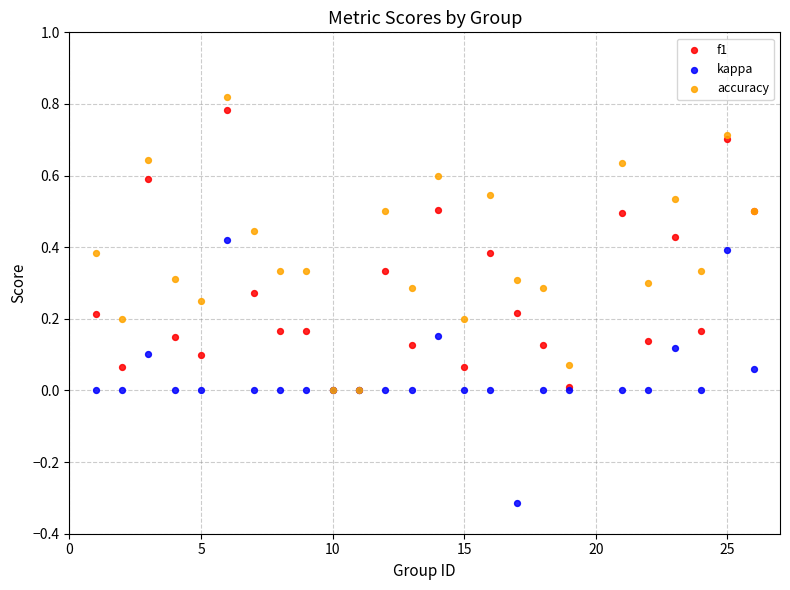

What are all the series names shown in the legend?

f1, kappa, accuracy